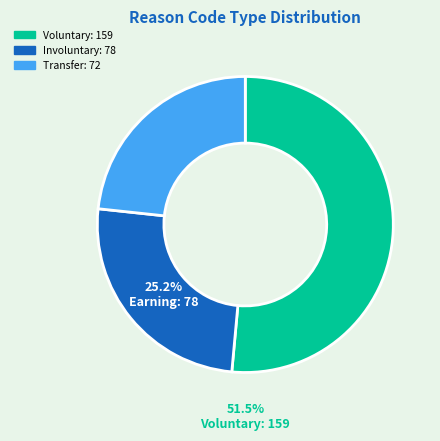

Is there a majority slice in this chart?

Yes